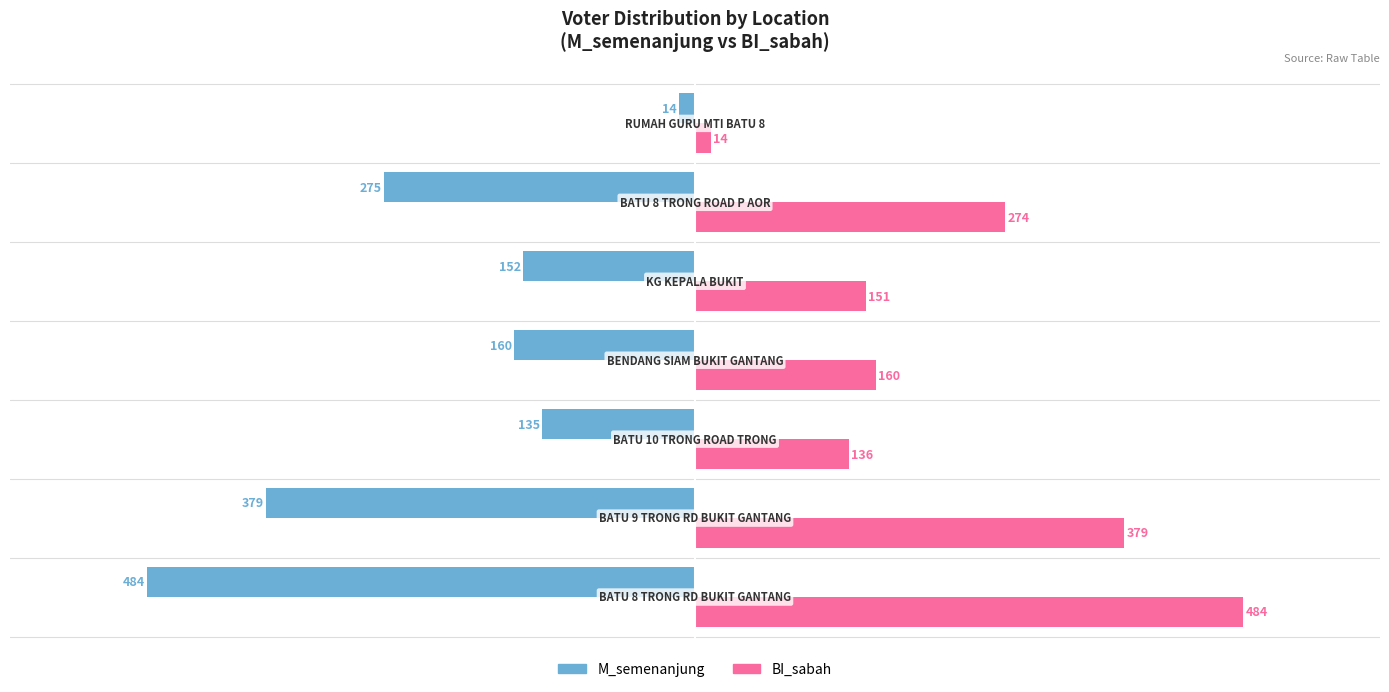

What is the difference between the maximum and second lowest values in the BI_sabah series?

348